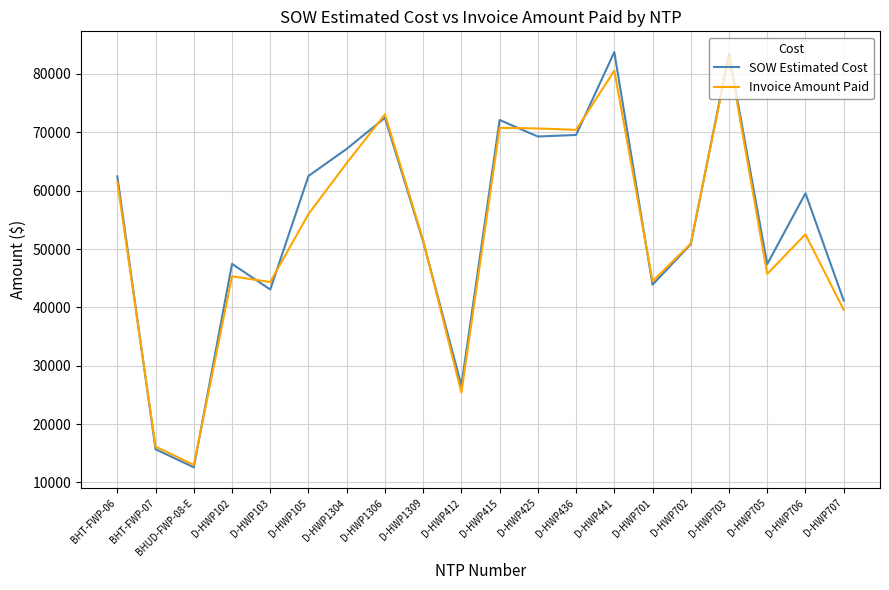

What position from the left is D-HWP706?

19